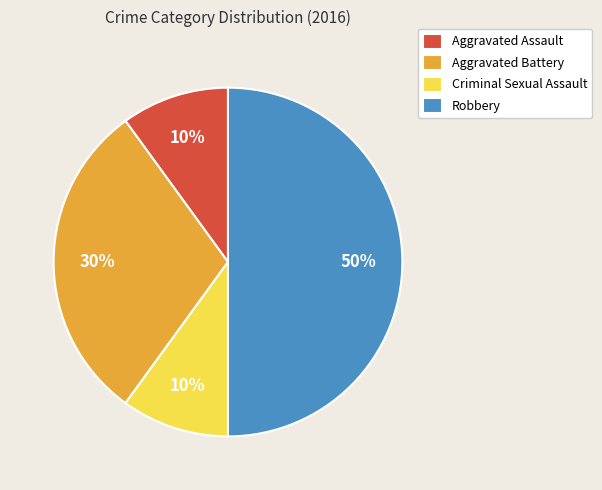

To the nearest percent, what is the difference between the Criminal Sexual Assault and Aggravated Battery slice percentages?

20%